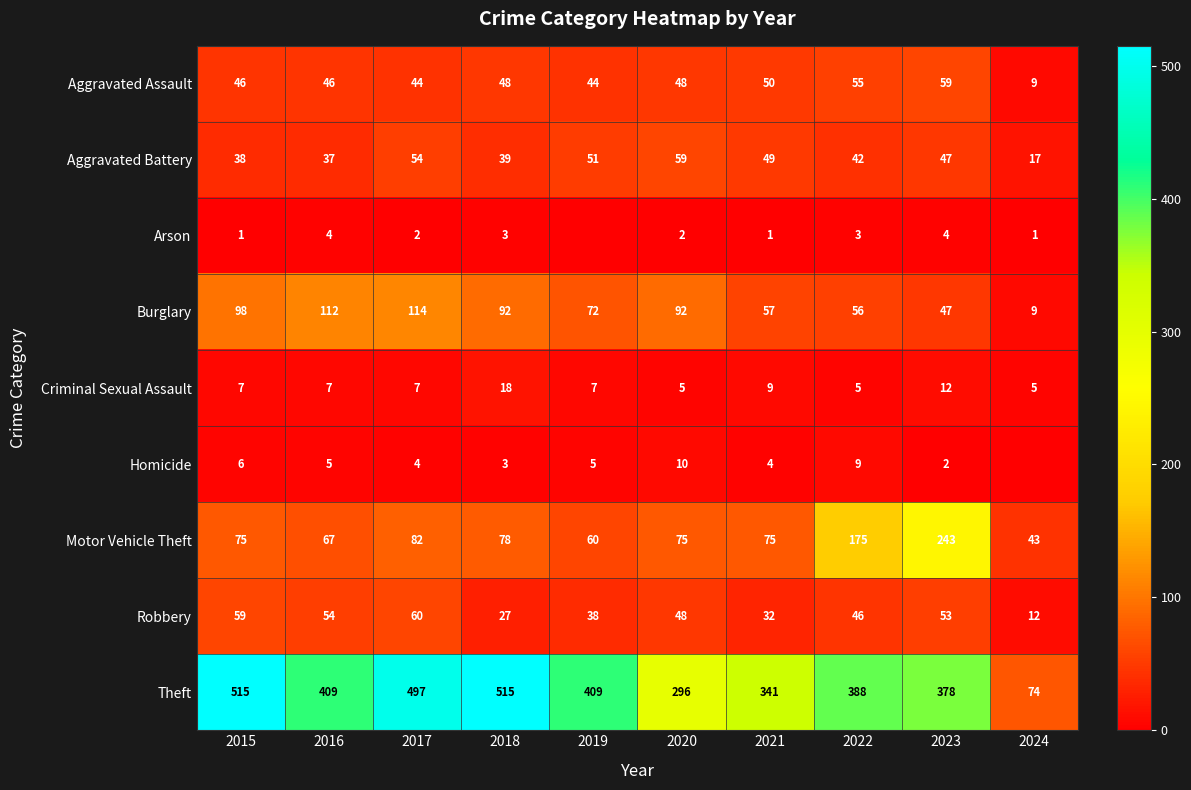

At 2016, list the series in order from largest to smallest.

Theft, Burglary, Motor Vehicle Theft, Robbery, Aggravated Assault, Aggravated Battery, Criminal Sexual Assault, Homicide, Arson